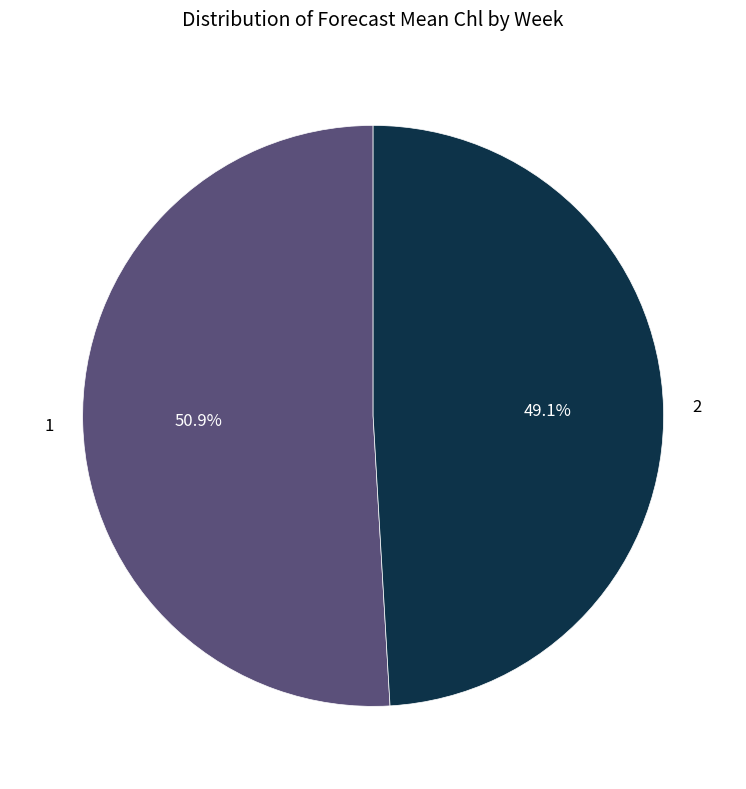

Does 1 represent more than half of the total?

Yes